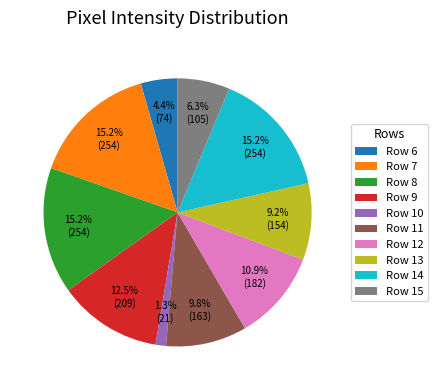

To the nearest percent, what is the average slice percentage?

10%